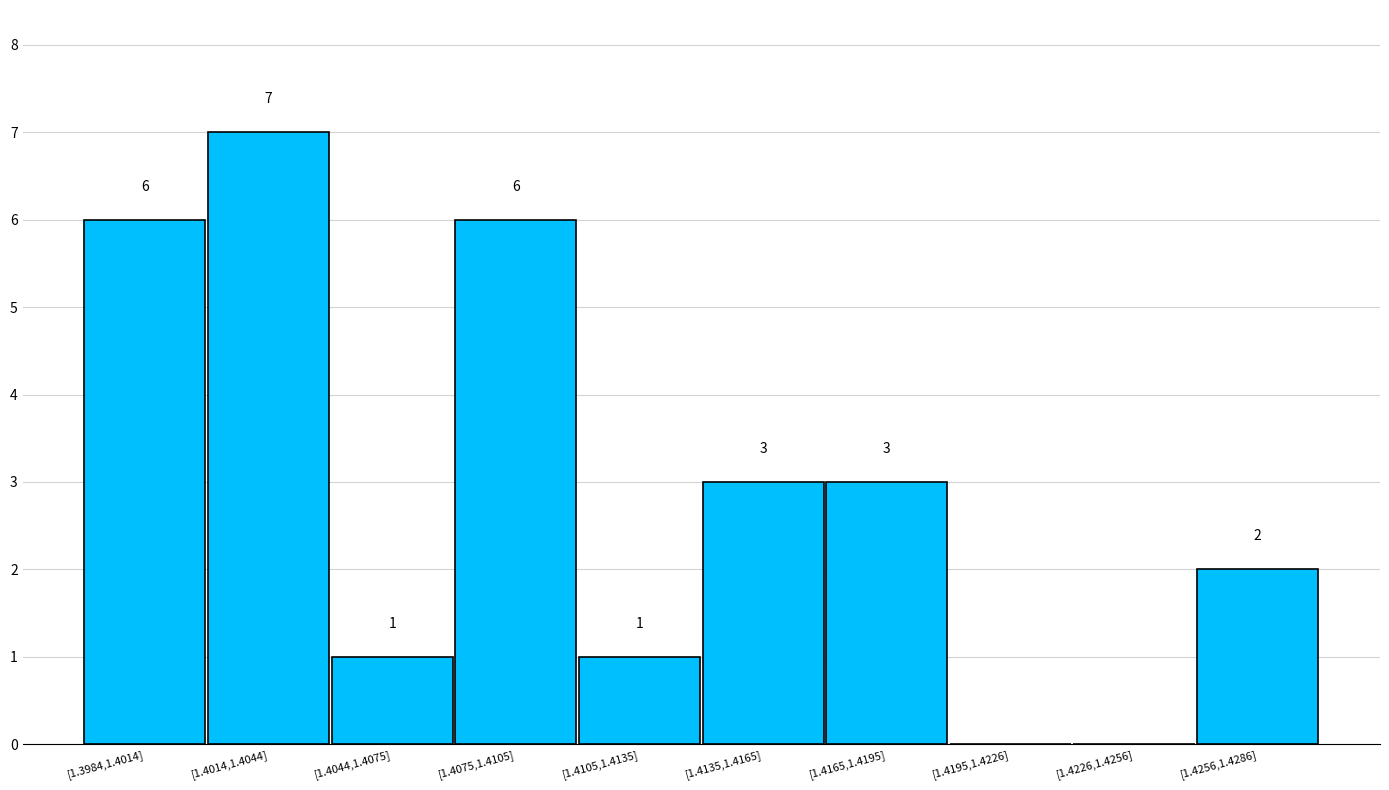

Reading left to right, transcribe all the data shown in this chart.

[1.3984,1.4014]=6	[1.4014,1.4044]=7	[1.4044,1.4075]=1	[1.4075,1.4105]=6	[1.4105,1.4135]=1	[1.4135,1.4165]=3	[1.4165,1.4195]=3	[1.4195,1.4226]=0	[1.4226,1.4256]=0	[1.4256,1.4286]=2